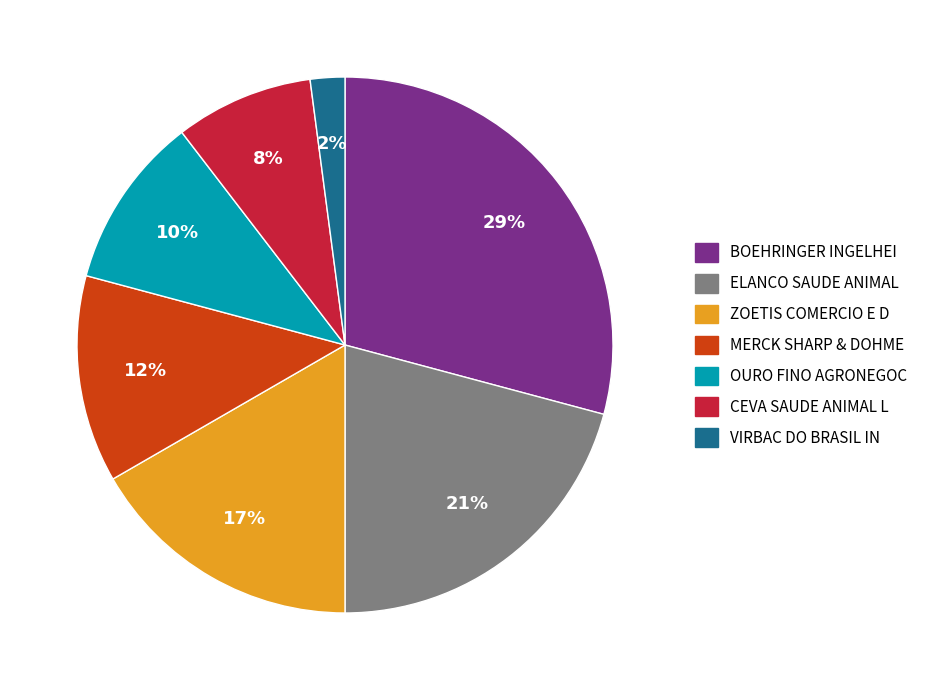

How many slices are in this pie chart?

7